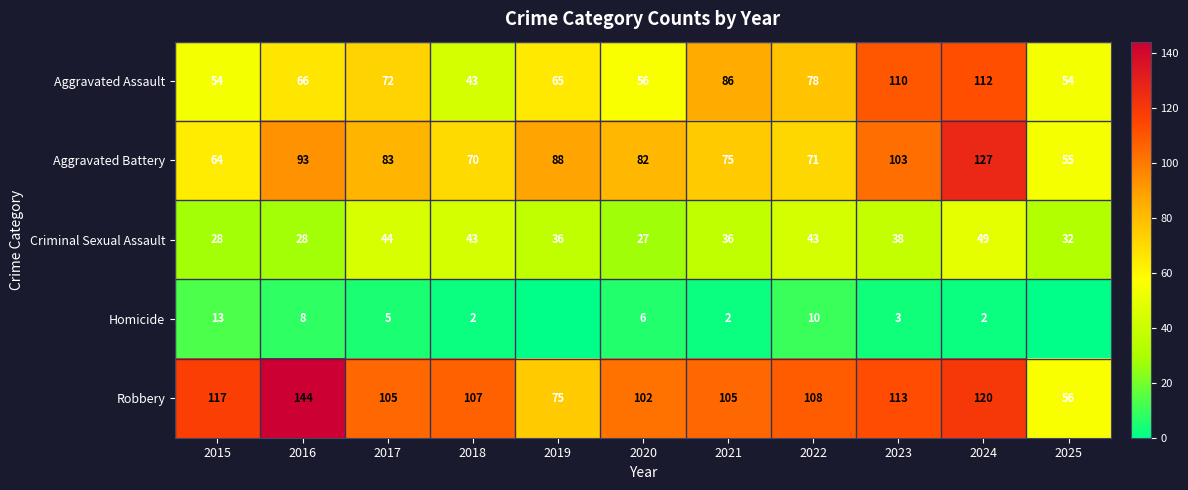

What is the minimum value for Criminal Sexual Assault?

27